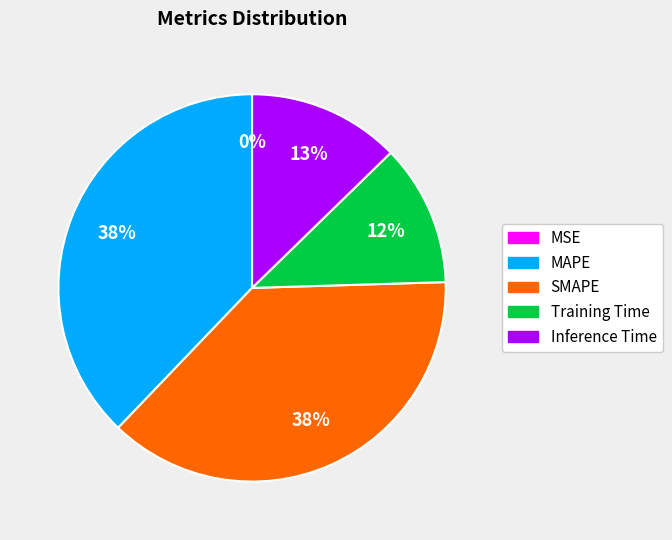

The Inference Time slice represents 1% of the pie. True or false?

False